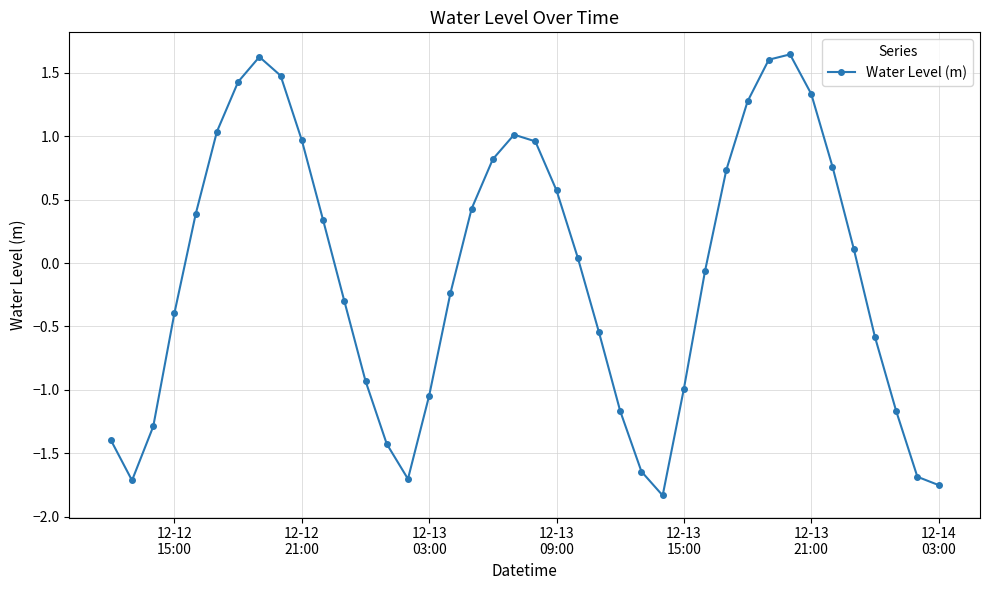

How many data points are above 0?

20